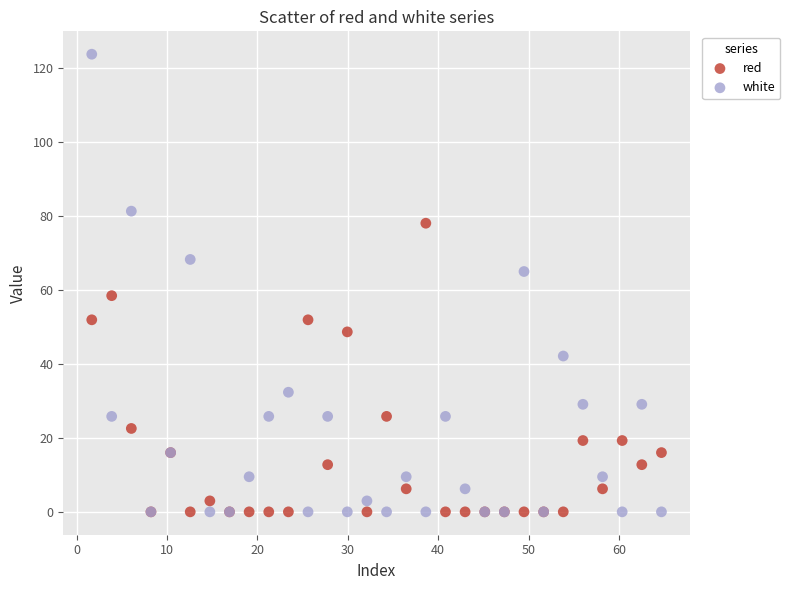

Which series reaches the maximum Y coordinate?

white